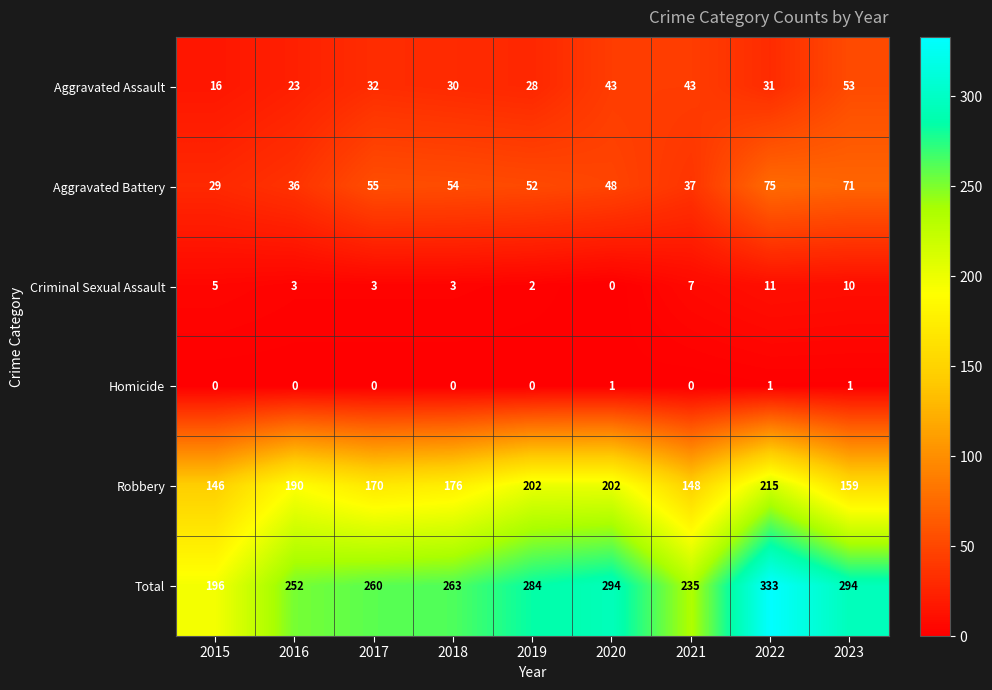

What is the greatest value displayed?

333